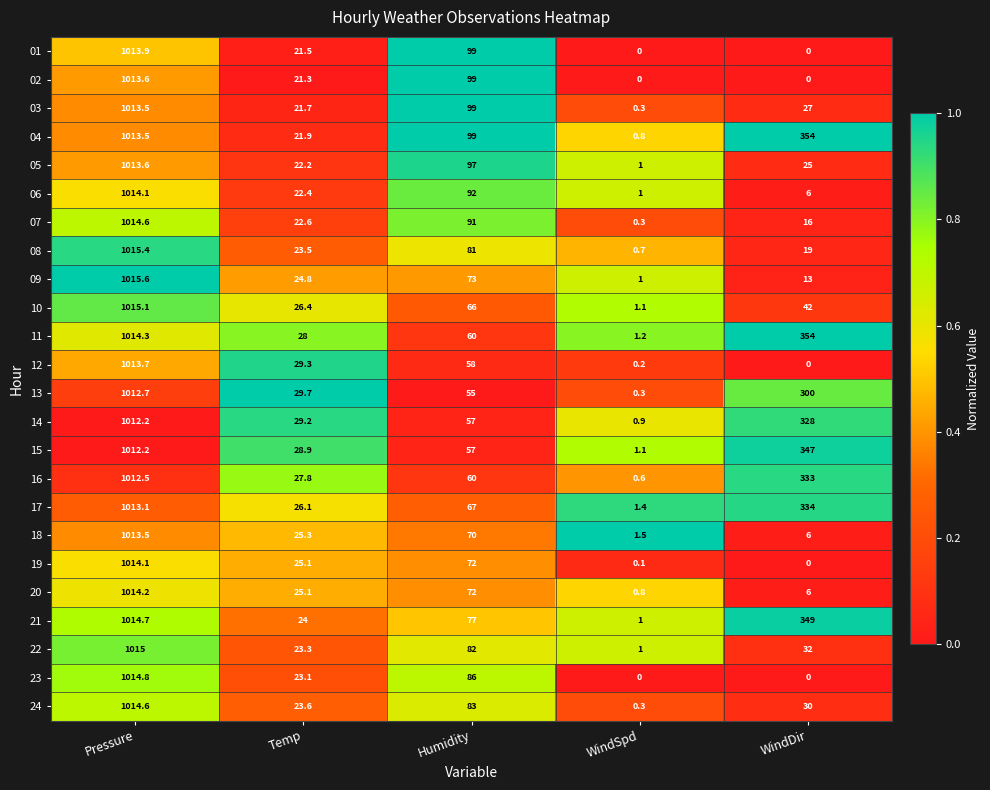

What is the average value of the 06 series?

227.1